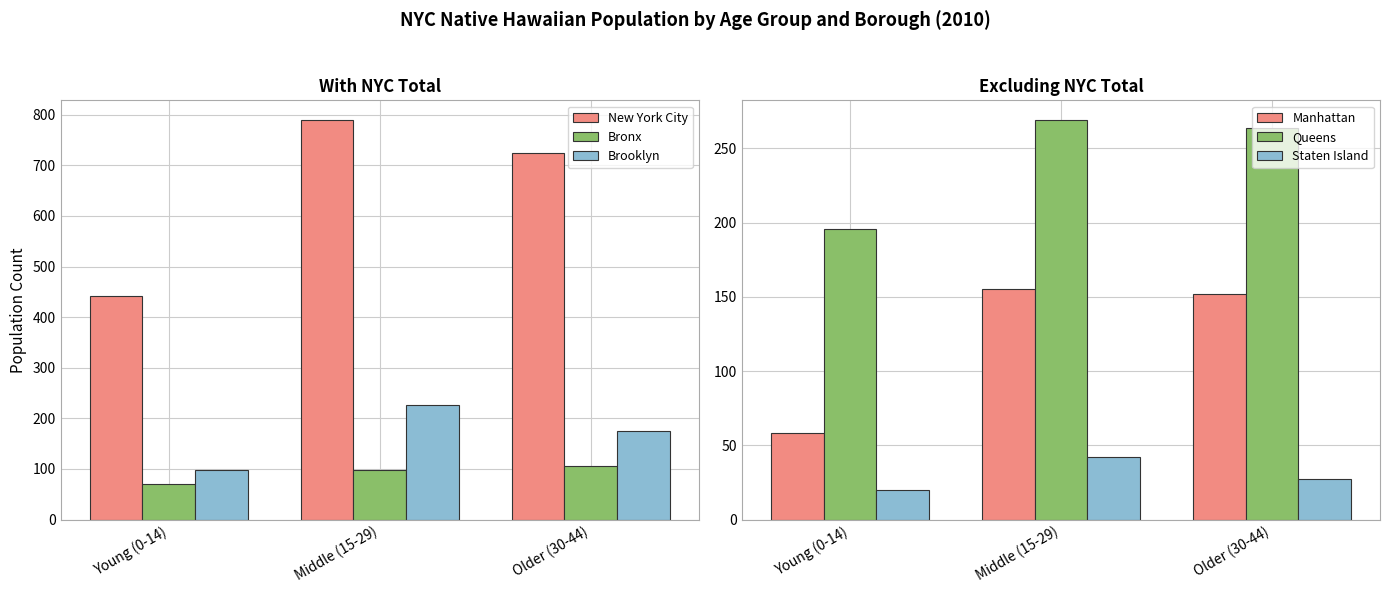

Is the value of Bronx at Young (0-14) greater than the value of New York City at Older (30-44)?

No